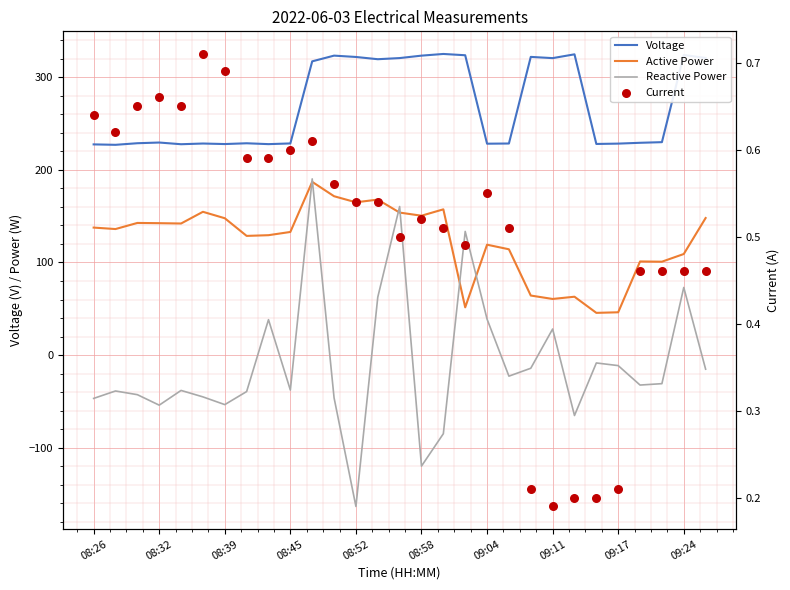

What are all the series names shown in the legend?

Voltage, Active Power, Reactive Power, Current